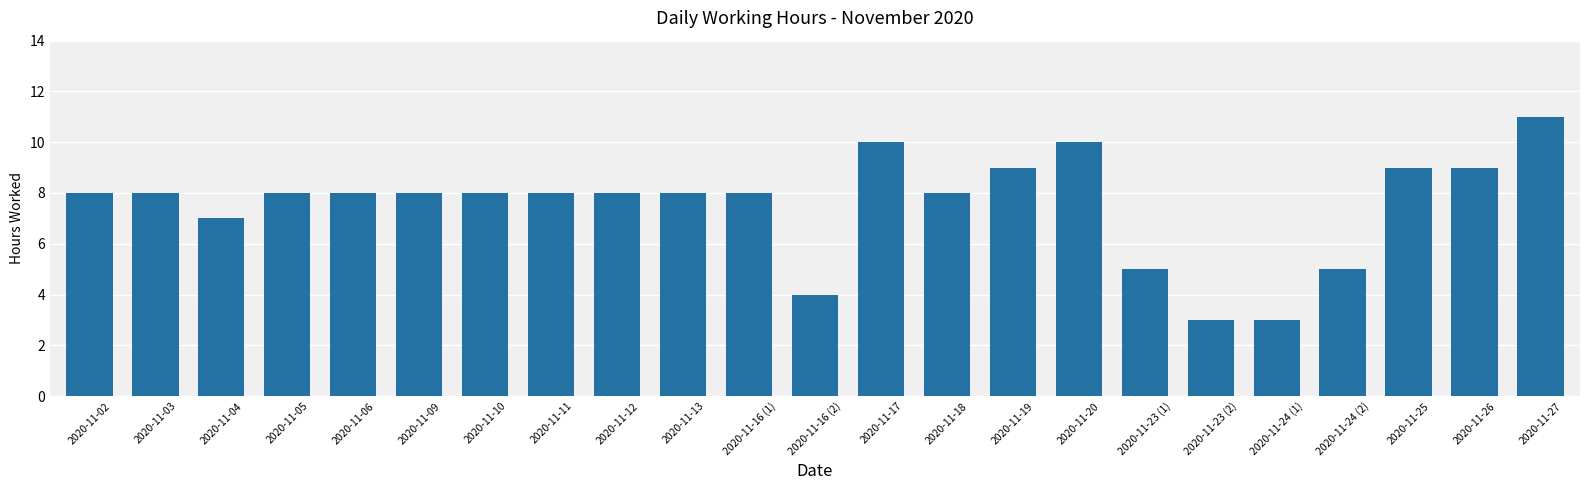

At which category does the chart reach its peak across all series?

2020-11-27